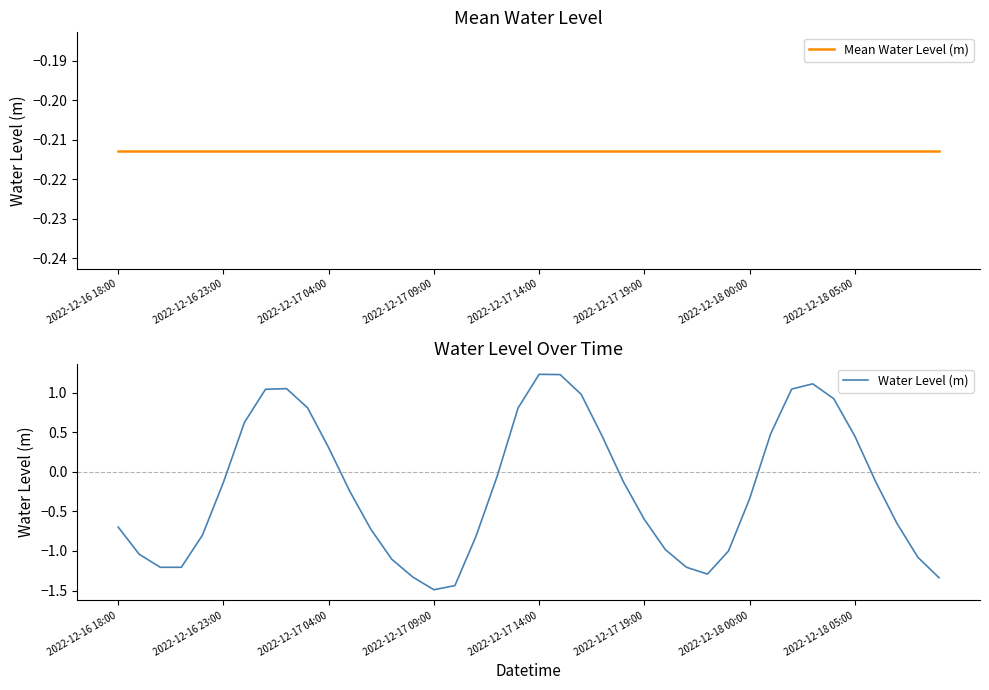

In Water Level (m), how many points are lower than both neighbors (excluding endpoints)?

3